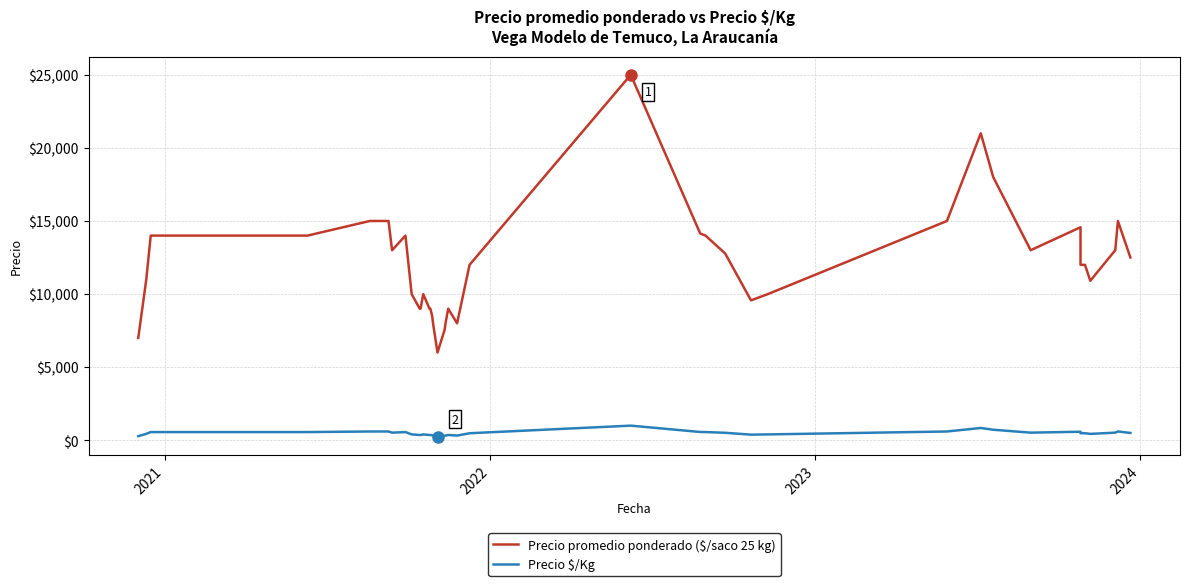

True or false: Precio $/Kg has more than 1 interior local peaks.

True